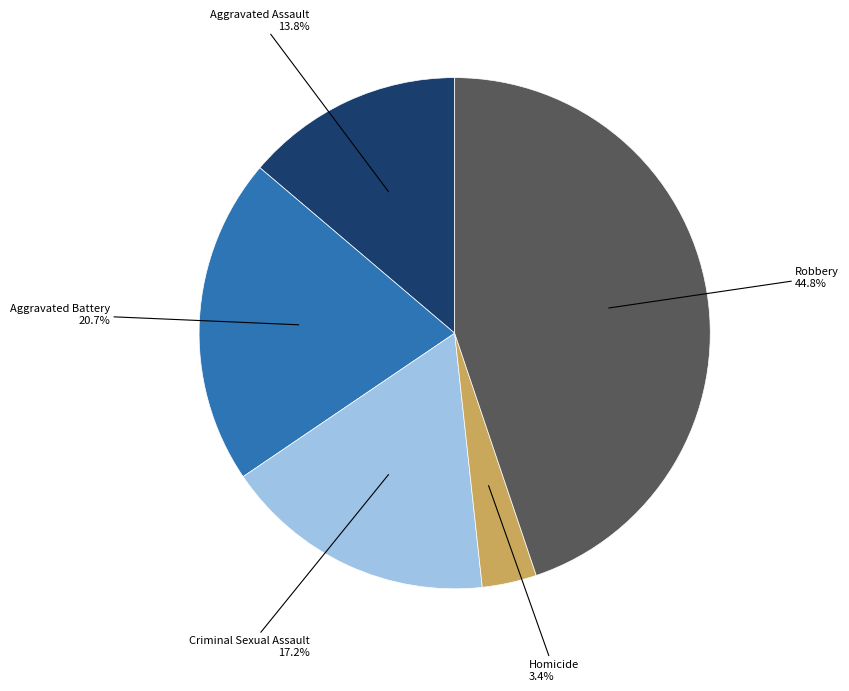

How many segments does this pie chart have?

5